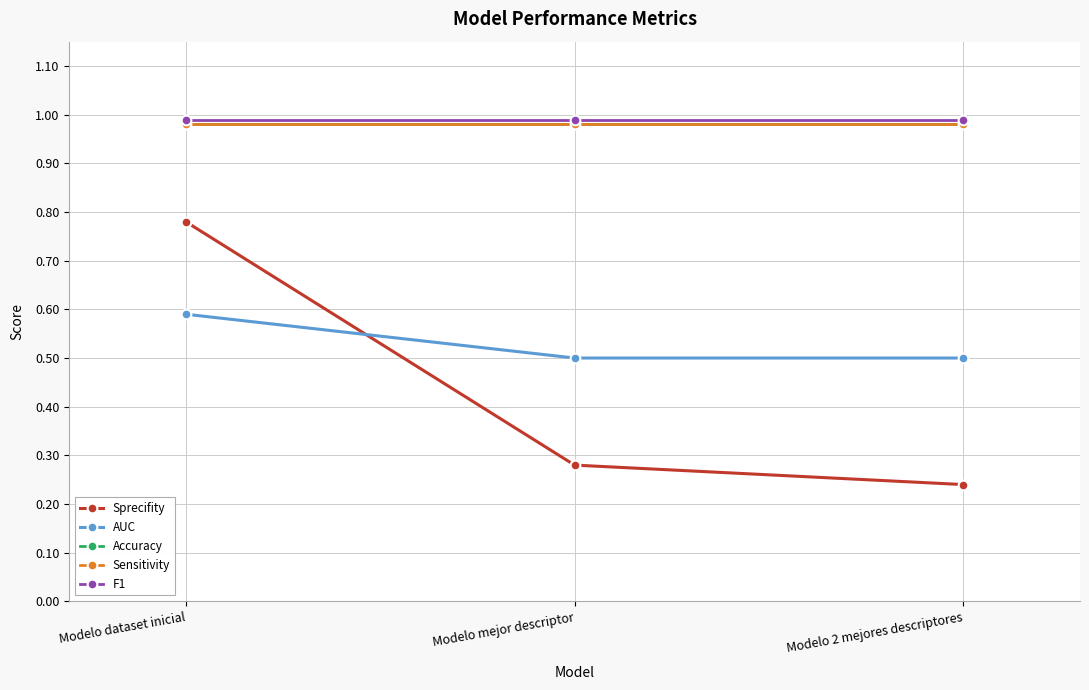

How many lines are shown in the chart?

5